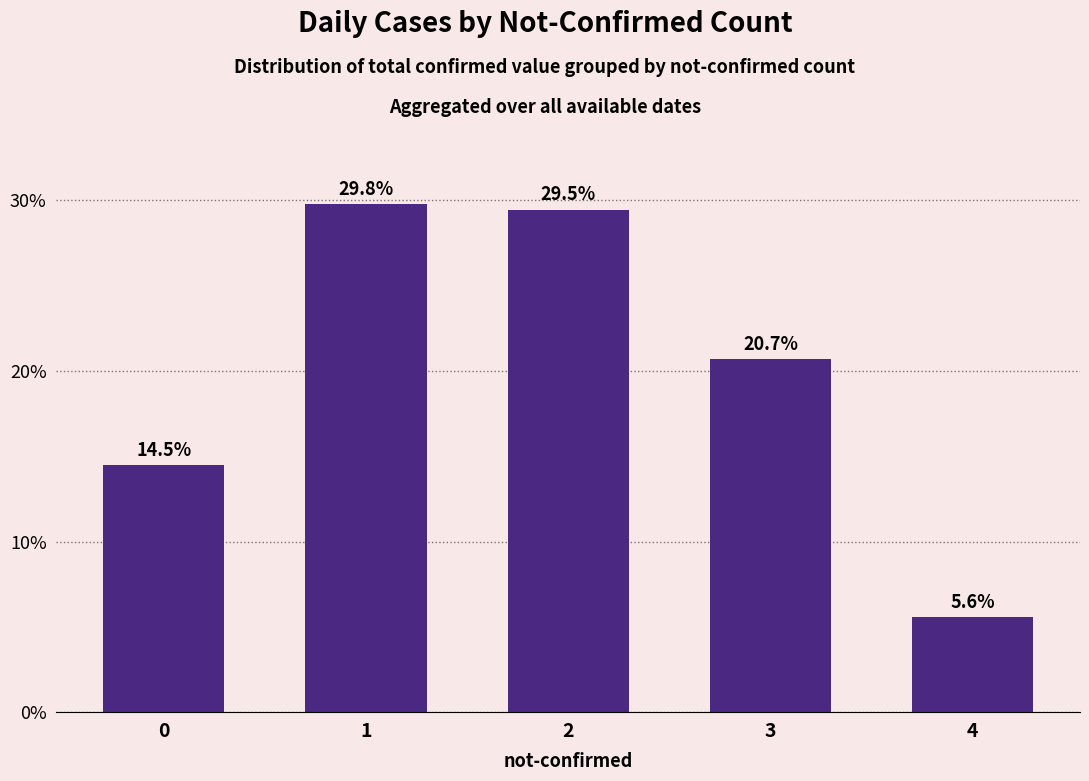

List the labels in order of value, smallest first.

4, 0, 3, 2, 1